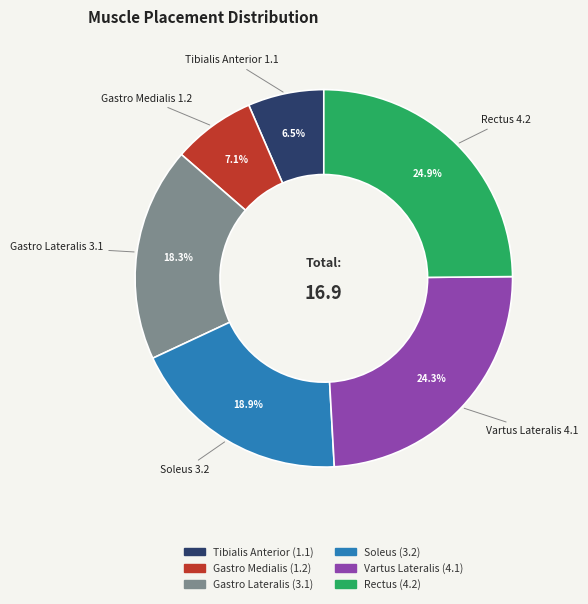

Does any single category account for the majority?

No